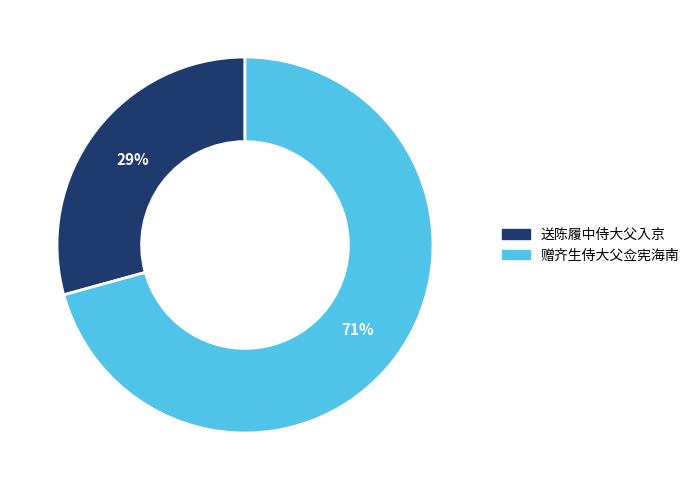

To the nearest percent, what is the average slice percentage?

50%